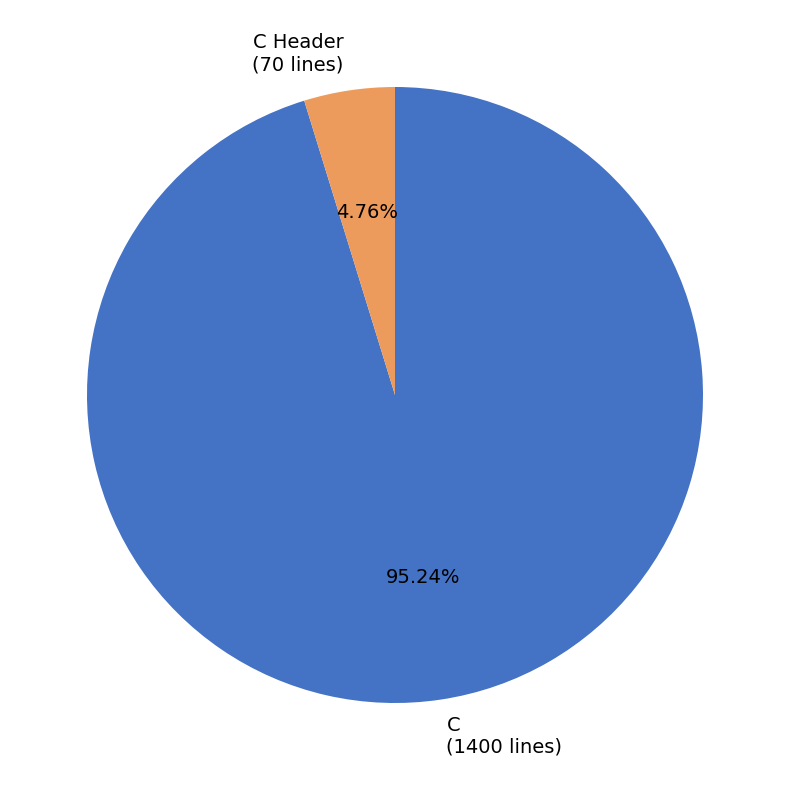

To the nearest percent, what portion does C represent?

95%